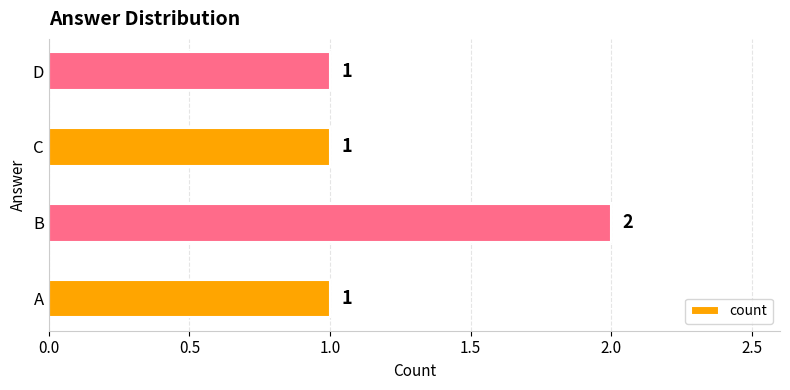

What is the sum of all values?

5